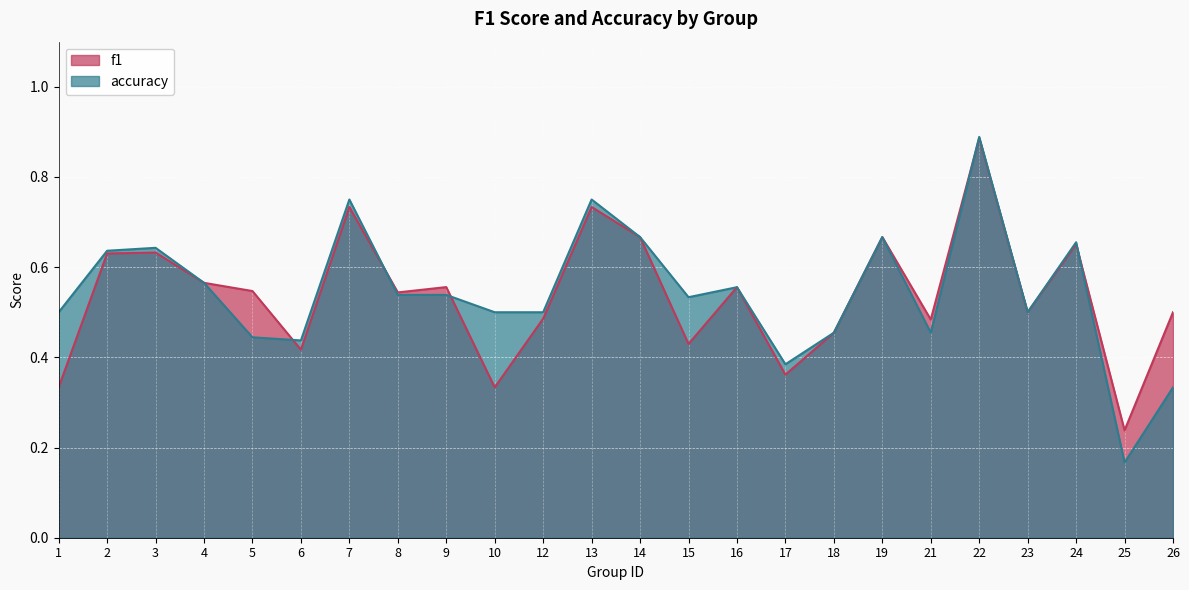

How many series are shown in this chart?

2